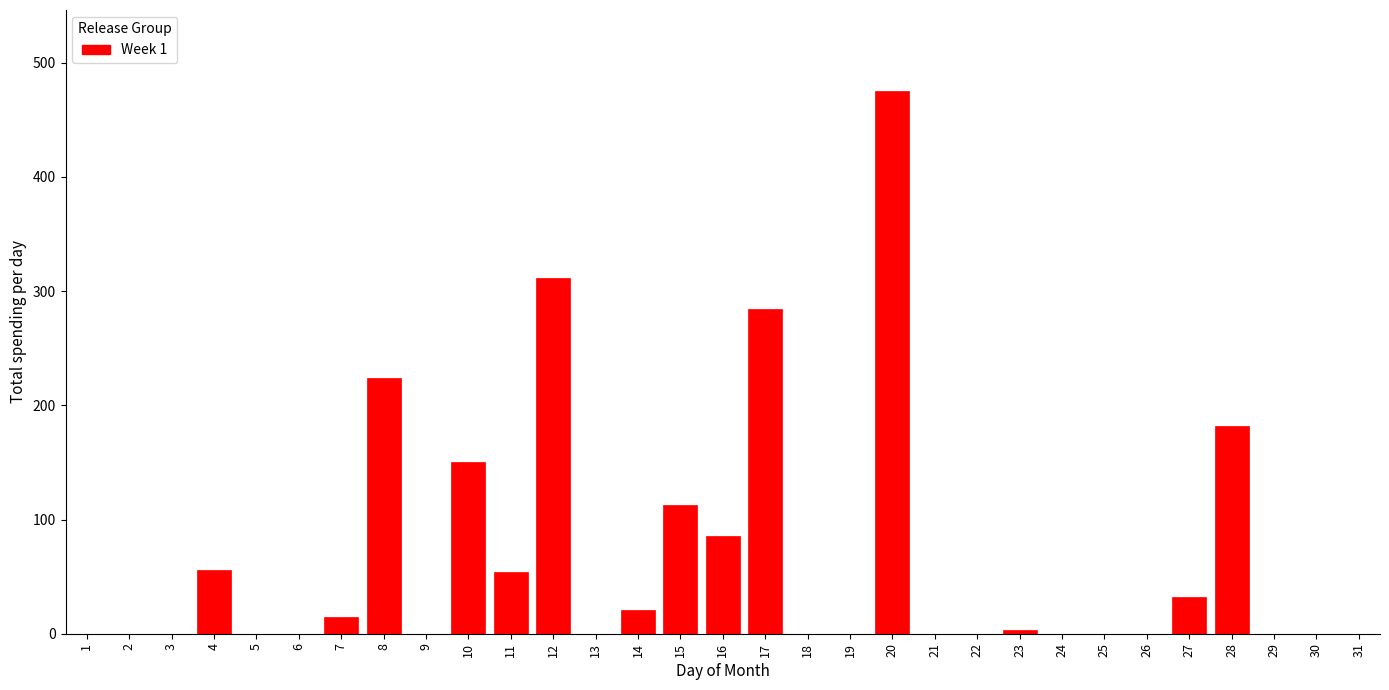

Which label corresponds to the largest value in the chart?

20